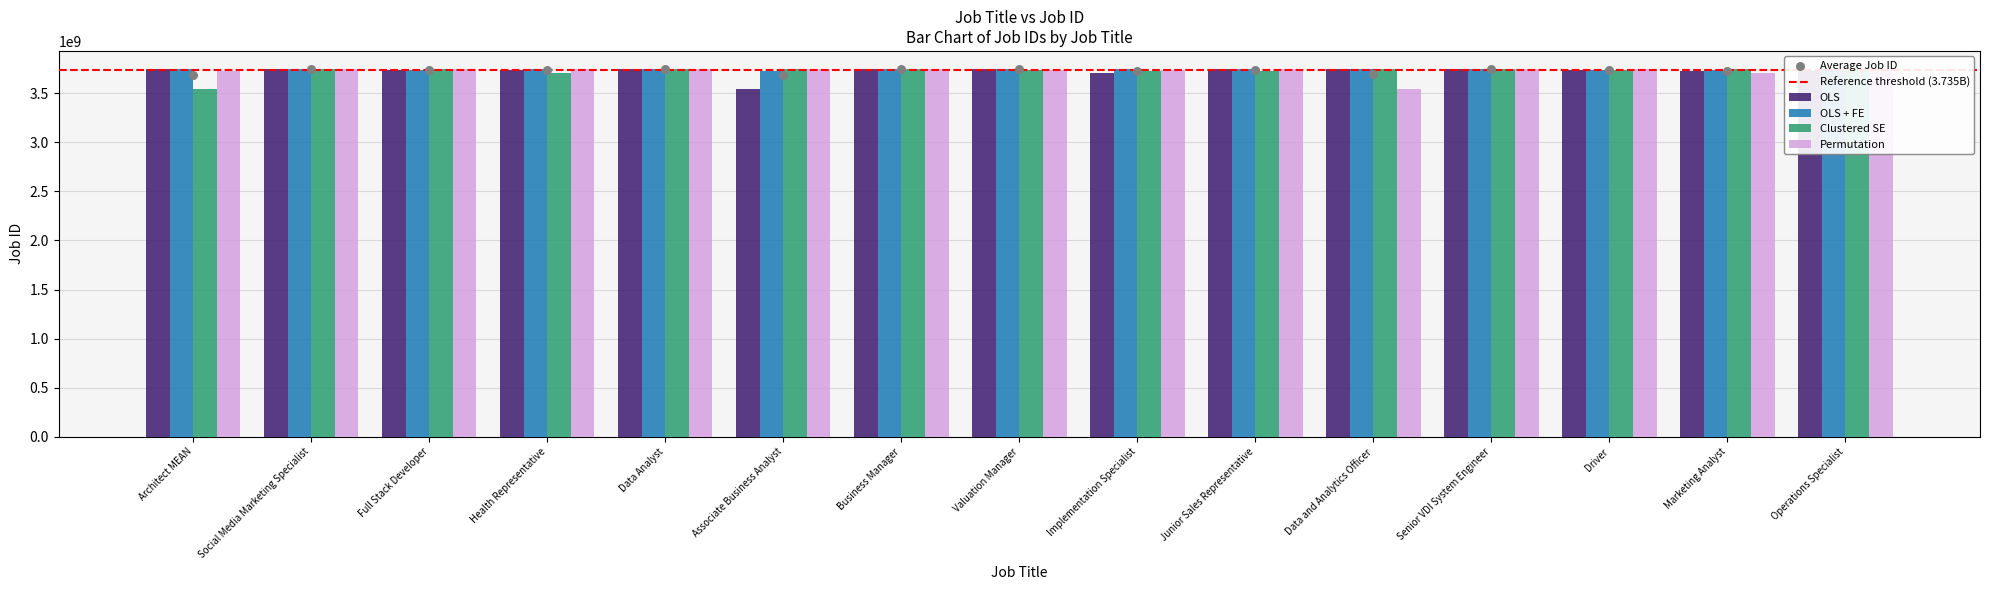

Which series contains the lowest Y value?

OLS